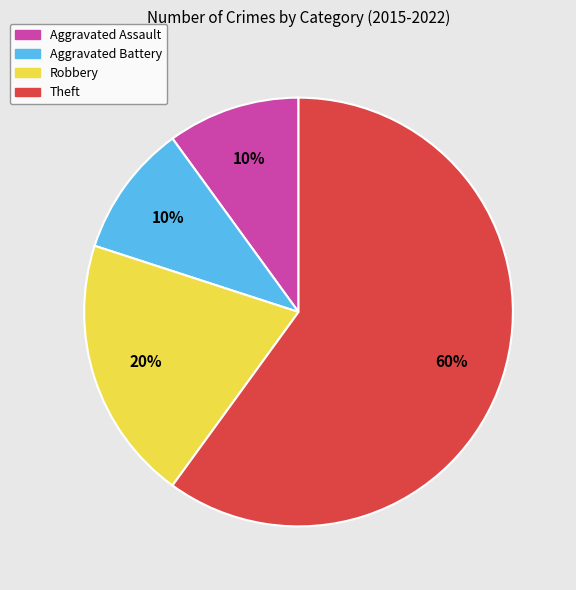

Count the number of slices in the pie.

4